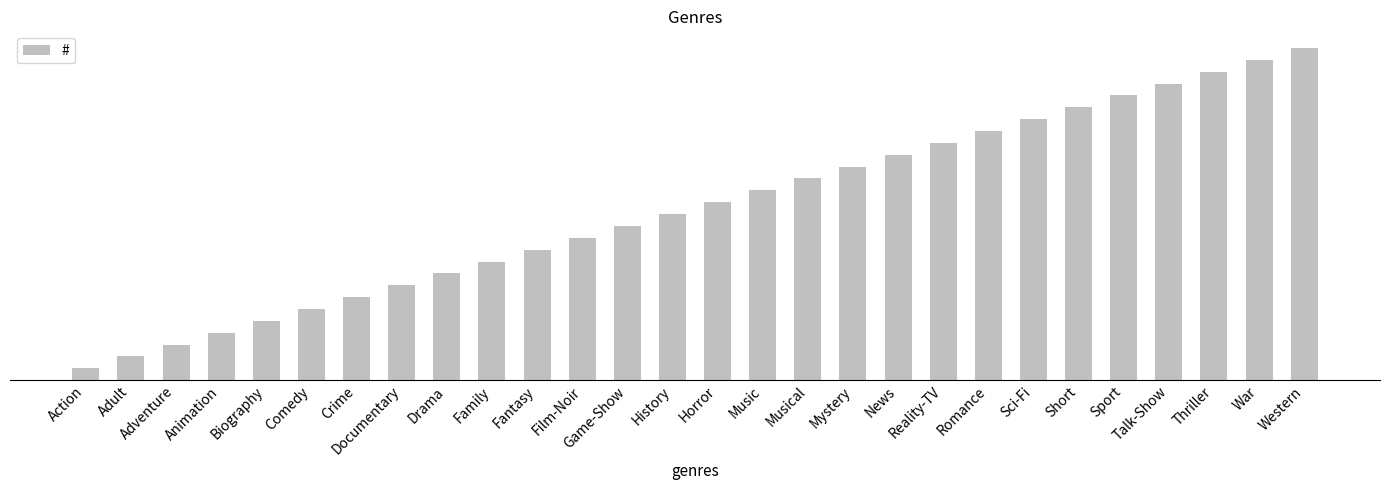

Approximately how many times larger is the value at Sci-Fi compared to News?

1.2